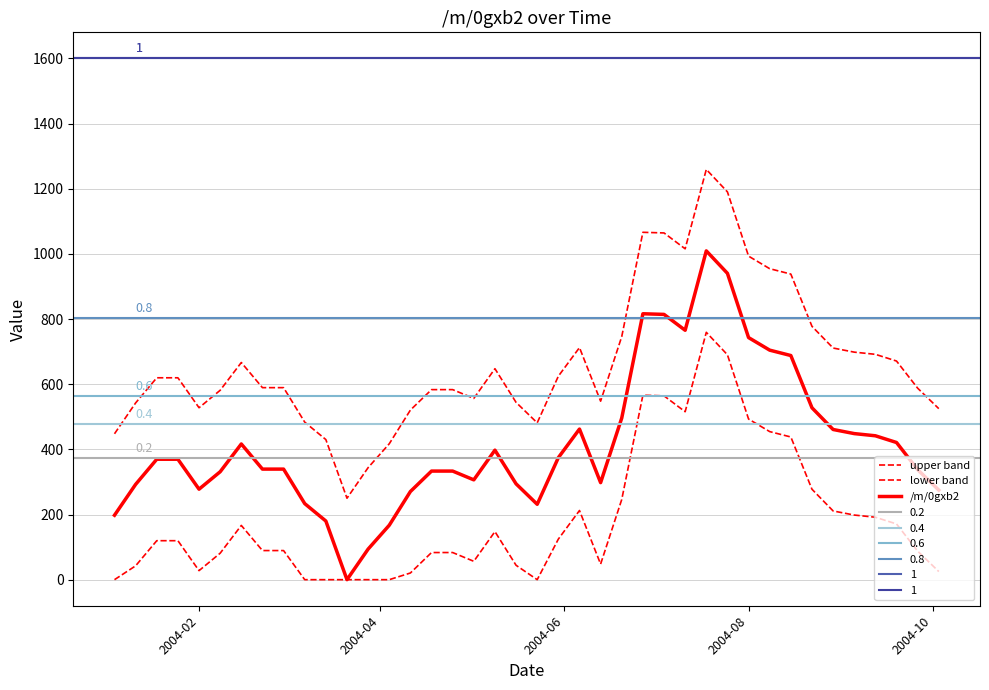

Rank the series by their average value, from highest to lowest.

upper band, /m/0gxb2, lower band